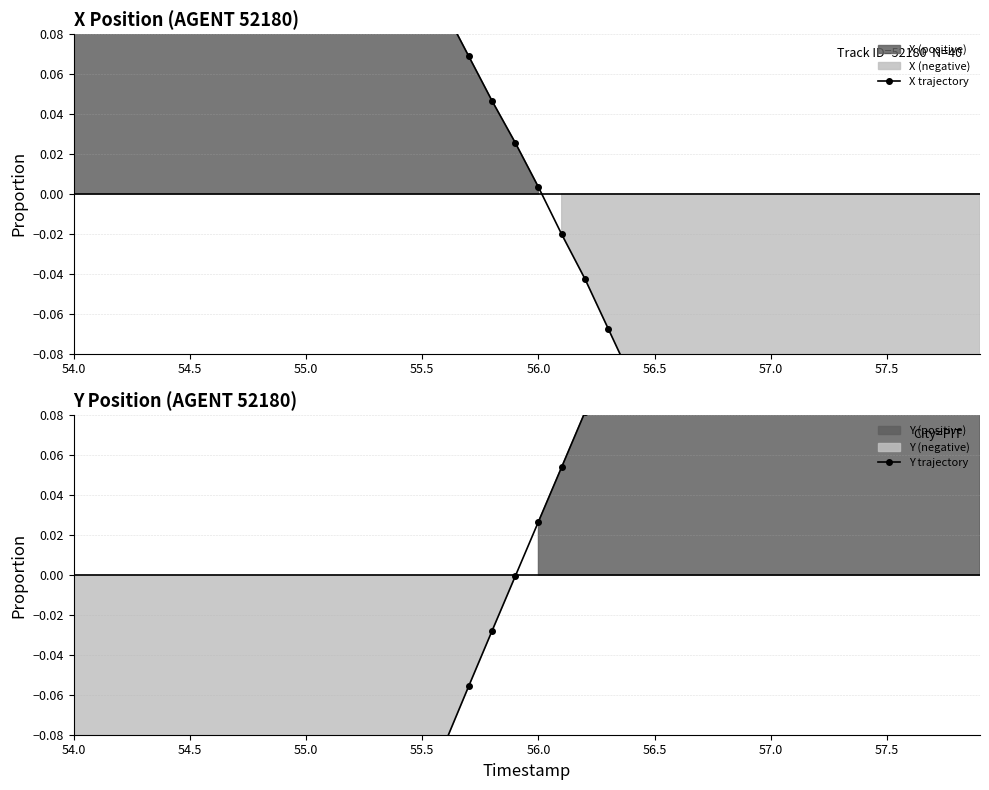

The Y trajectory series shows -0.0 at 18. True or false?

False